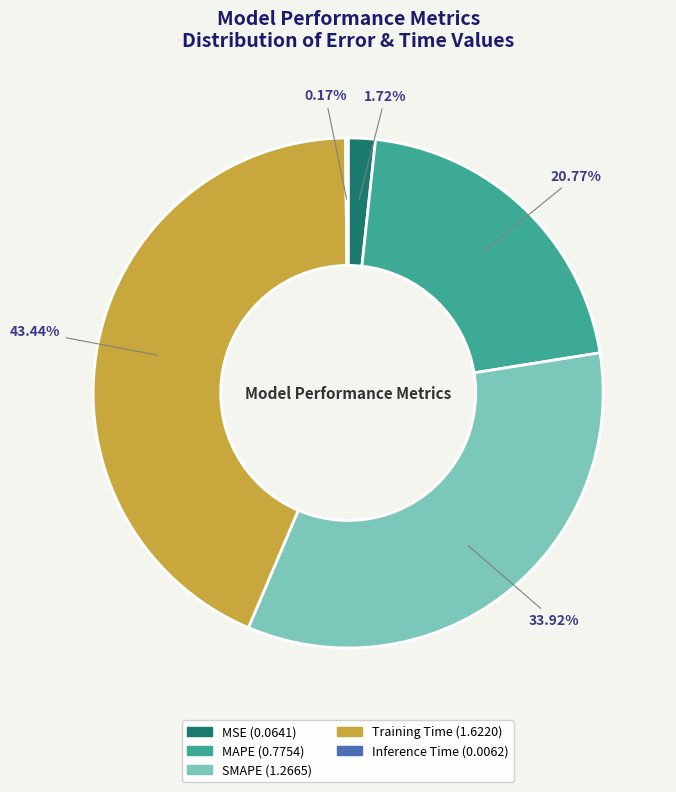

What is the largest slice in the pie chart?

Training Time